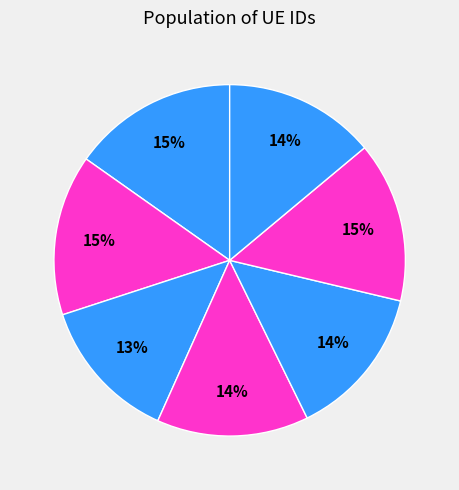

How many segments does this pie chart have?

7